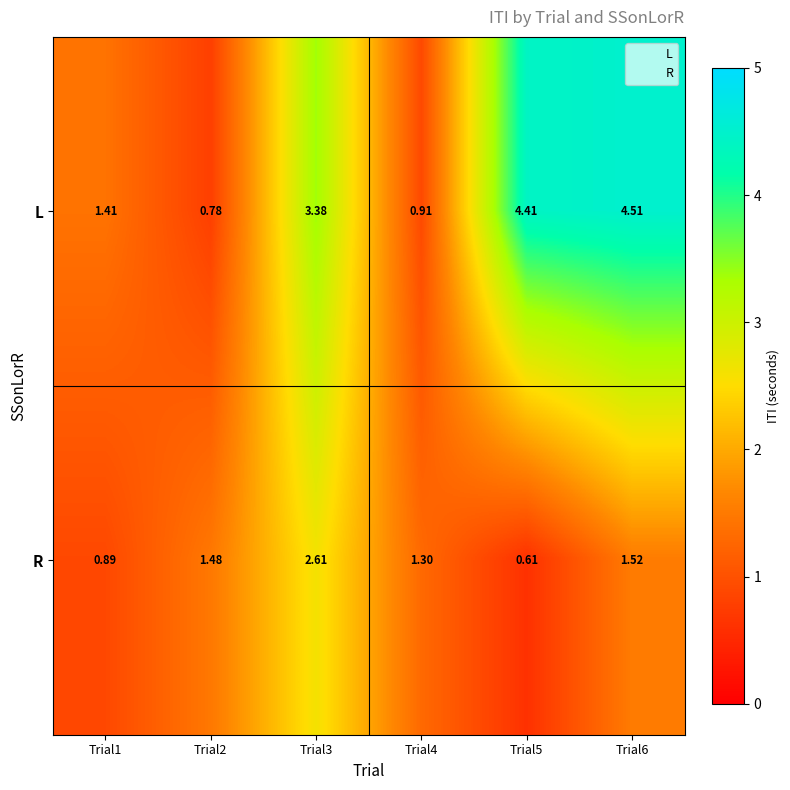

Rank the series by their average value, from lowest to highest.

R, L